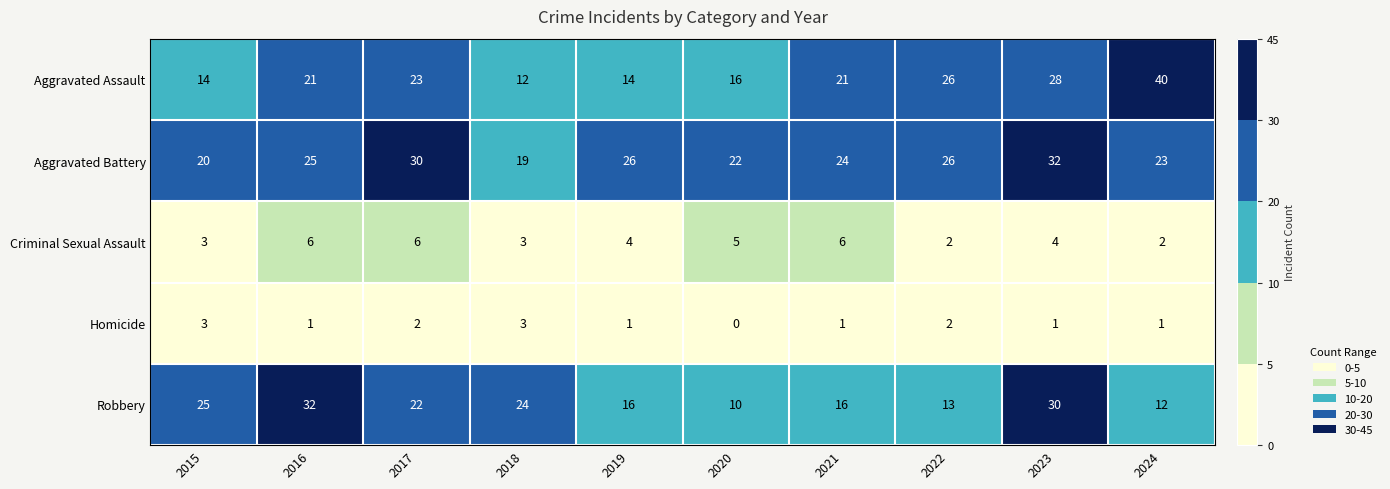

What is the sum of the Aggravated Assault values at 2019 and 2022?

40